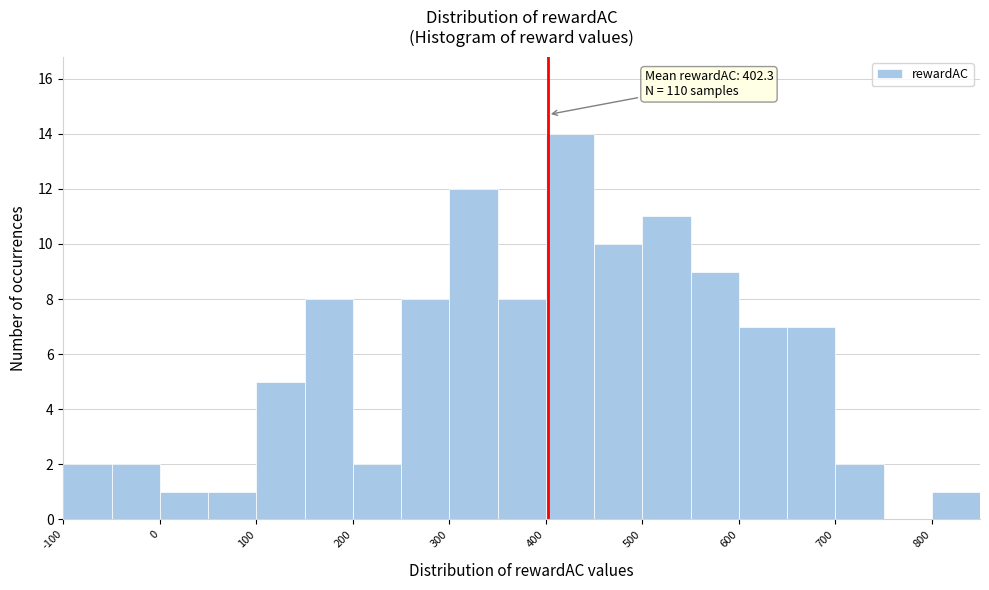

Which range on the x-axis has the tallest bar?

400 to 450